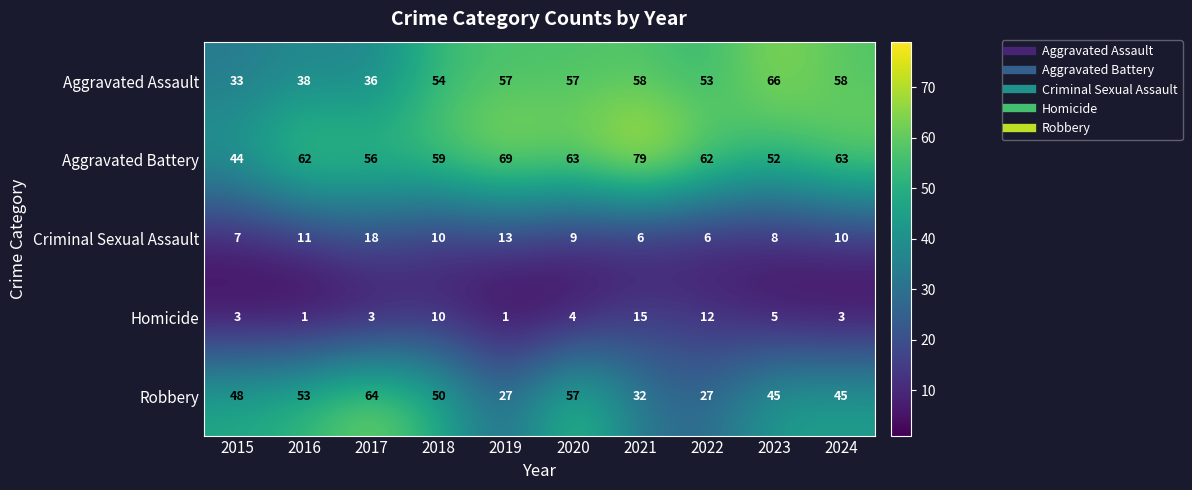

The value of Homicide at 2021 is 23. True or false?

False